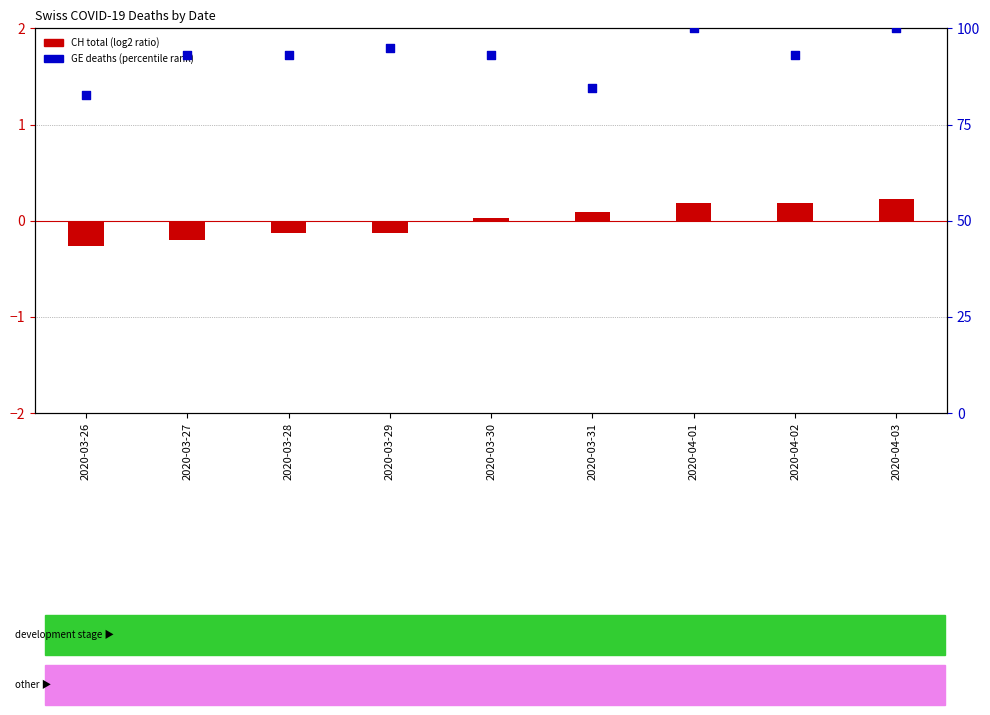

Which series has the largest Y range (max minus min)?

GE (percentile rank)